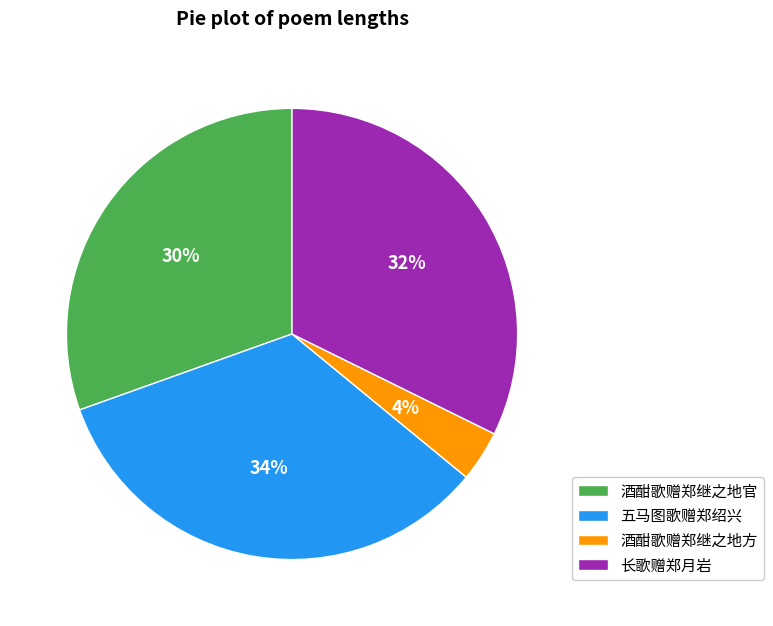

Is there any slice that represents more than half of the pie?

No